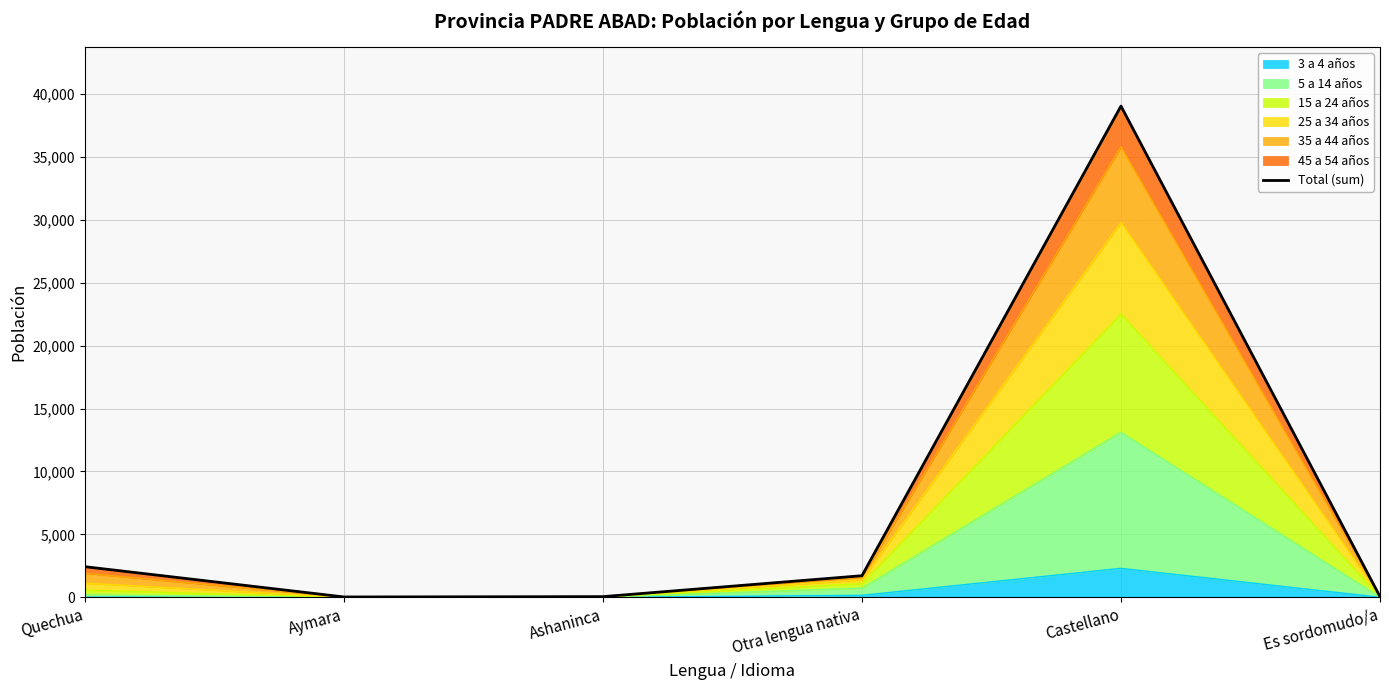

What is the maximum value shown in the chart?

39033